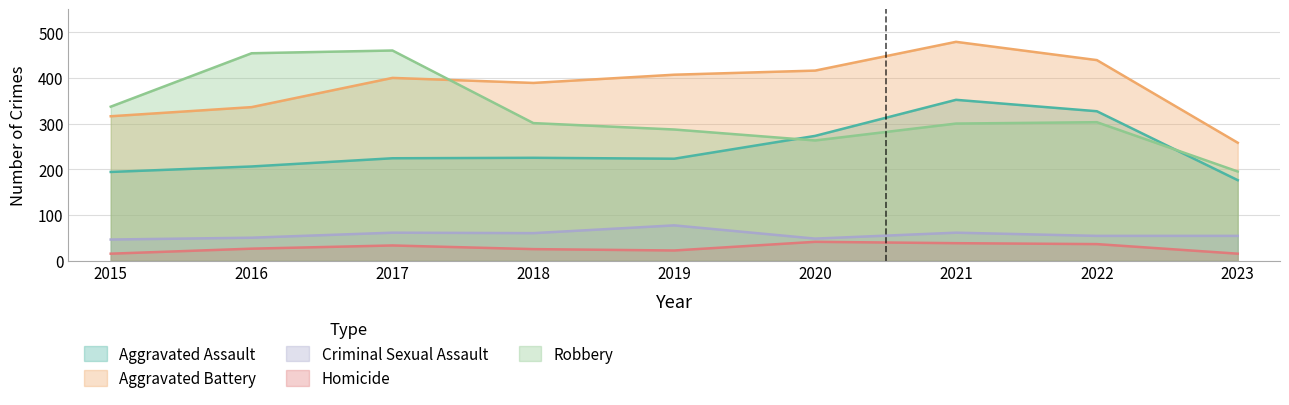

What is the value of the Homicide point at the 4th from the left?

25